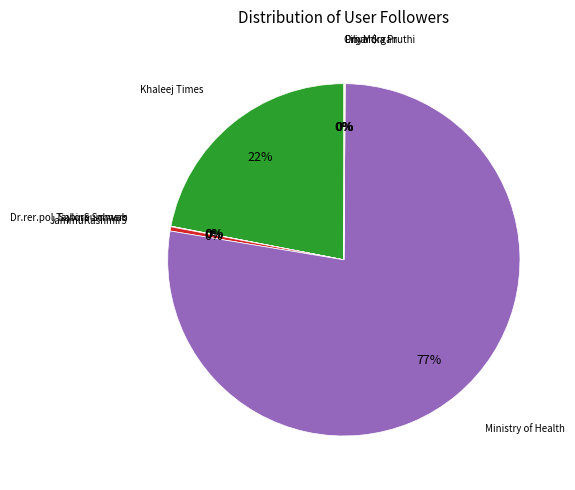

Which slice is the smallest?

Lily Morgan